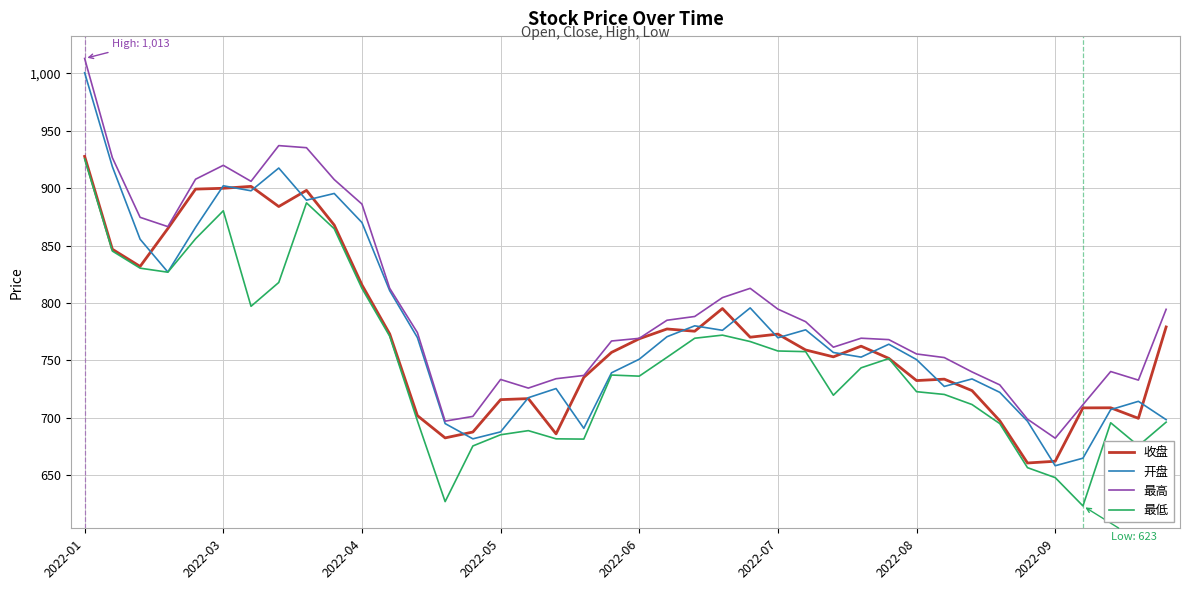

Which series has the largest range (max minus min)?

开盘